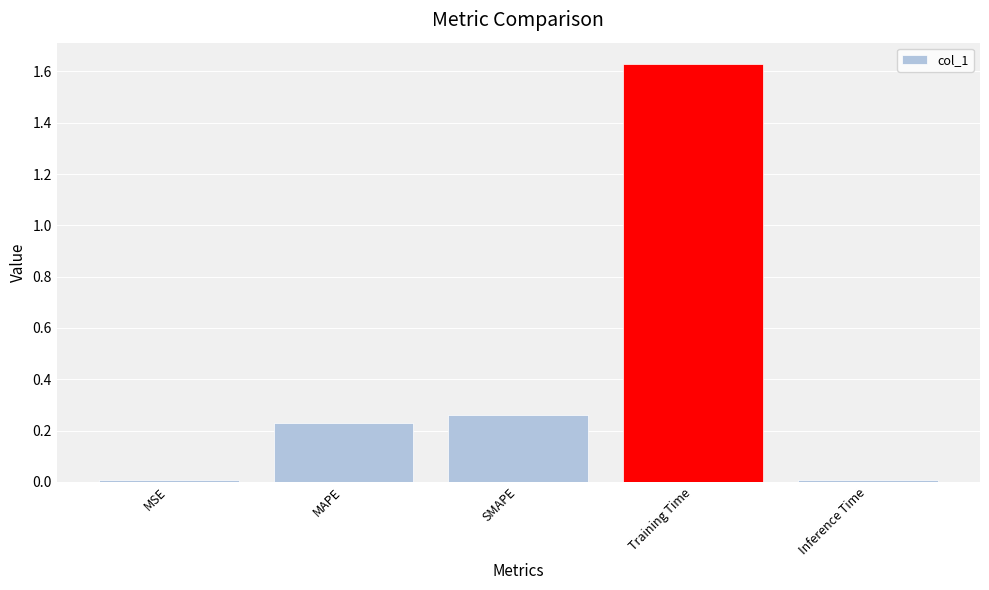

Between SMAPE and MAPE, which is larger?

SMAPE